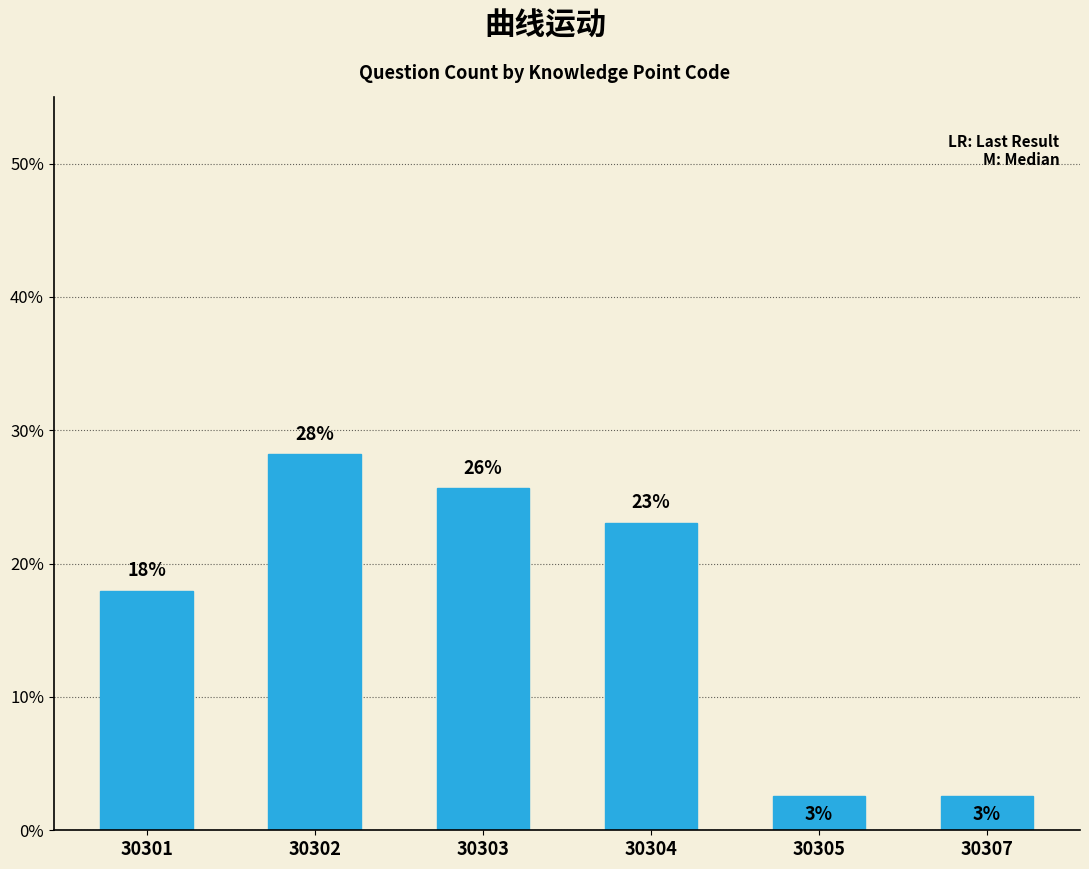

How many bars are there in total?

6